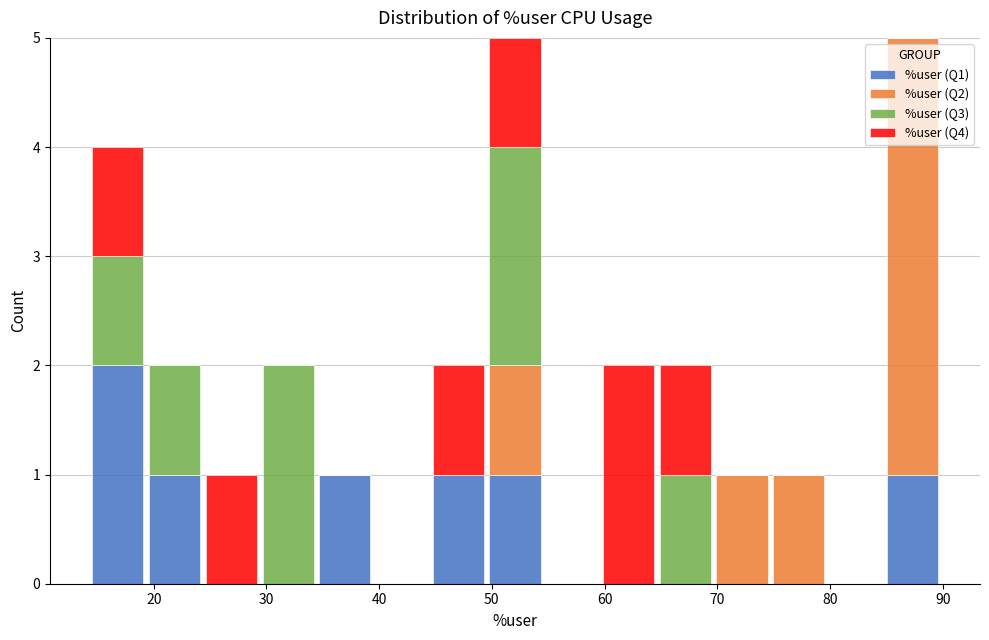

Reading left to right, transcribe this chart: for each stacked bar, give the range it covers on the x-axis and its total height. Neither the bar edges nor the heights are printed on the chart, so give them approximately, as read against the axes.

14 to 19: 4
19 to 24: 2
24 to 29: 1
29 to 34: 2
34 to 39: 1
39 to 45: 0
45 to 50: 2
50 to 55: 5
55 to 60: 0
60 to 65: 2
65 to 70: 2
70 to 75: 1
75 to 80: 1
80 to 85: 0
85 to 90: 5